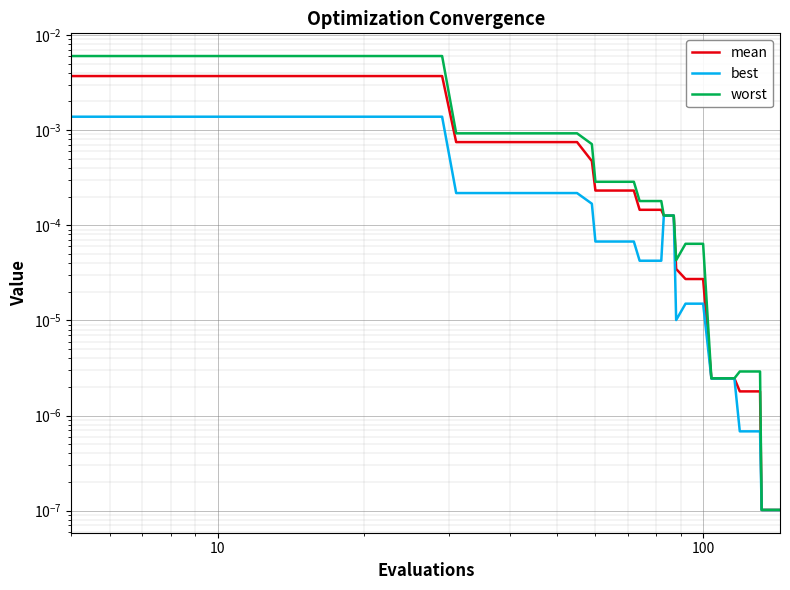

Which series has the widest spread of values?

worst